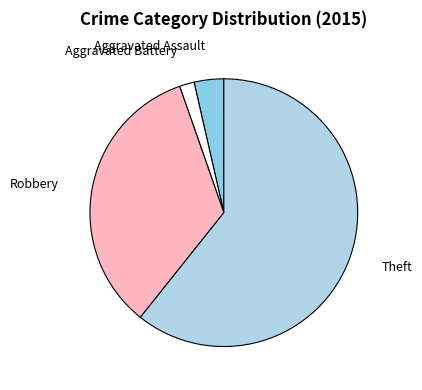

Which has a higher value, Robbery or Theft?

Theft